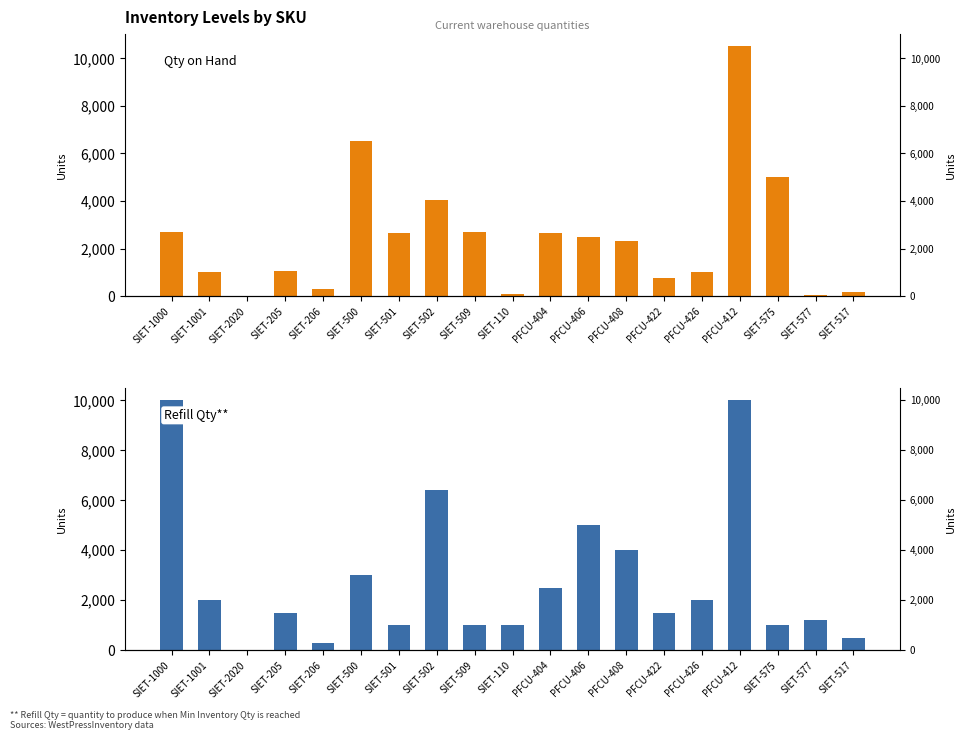

Rank the series by their maximum value, from highest to lowest.

Qty on Hand, Refill Qty